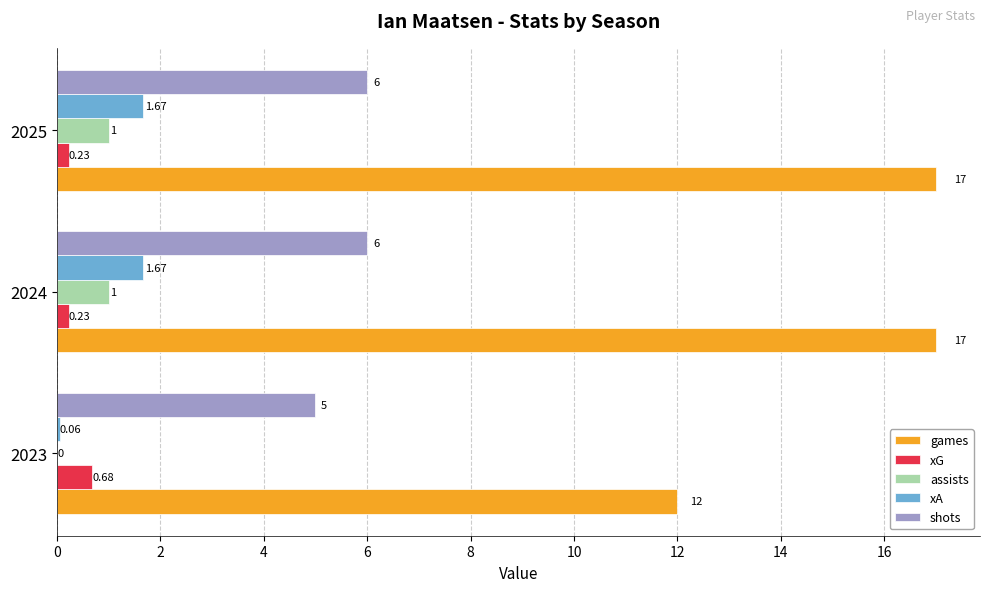

Which series has the largest total across all categories?

games